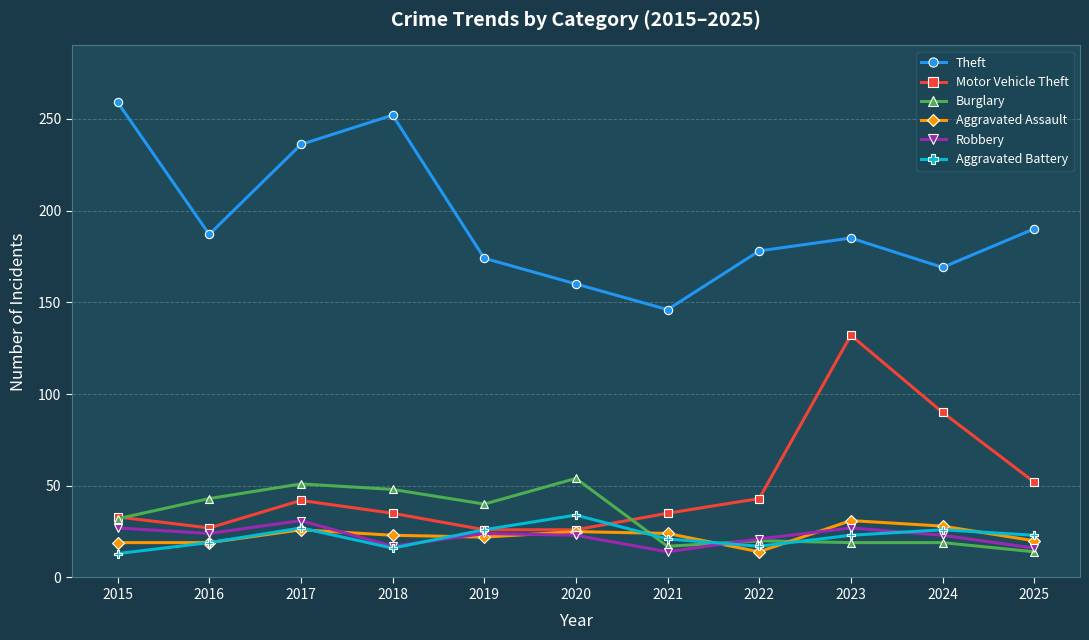

At which label is Motor Vehicle Theft closest to 79?

2024